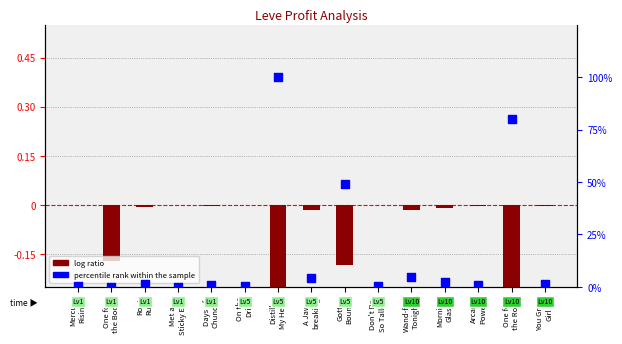

At how many categories does at least one series exceed 90?

1